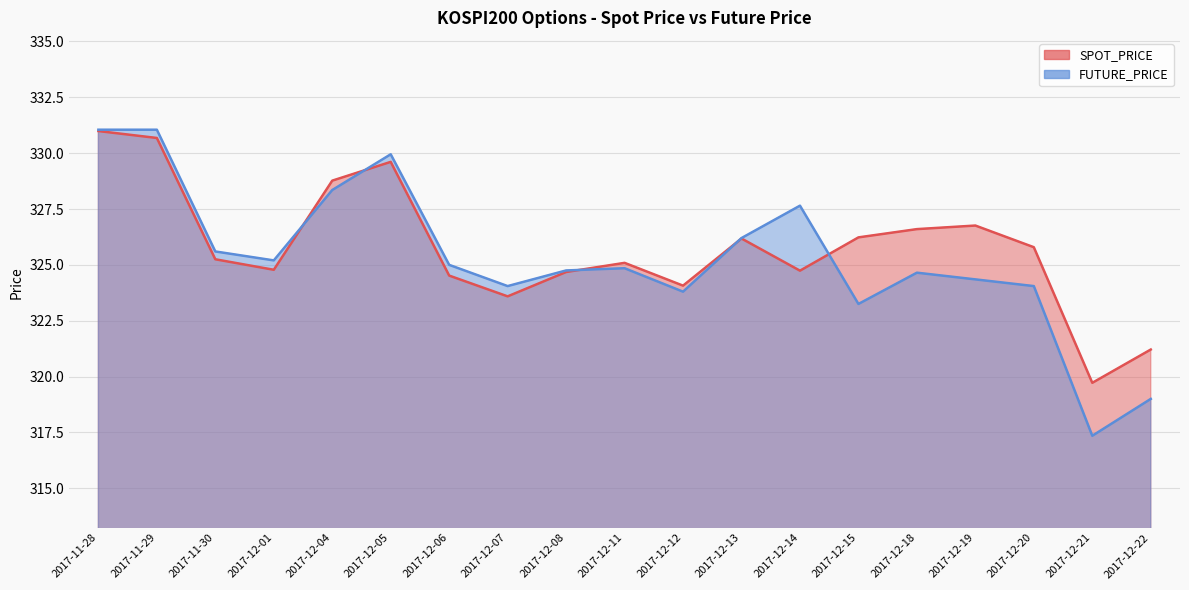

How many times do SPOT_PRICE and FUTURE_PRICE cross each other?

5